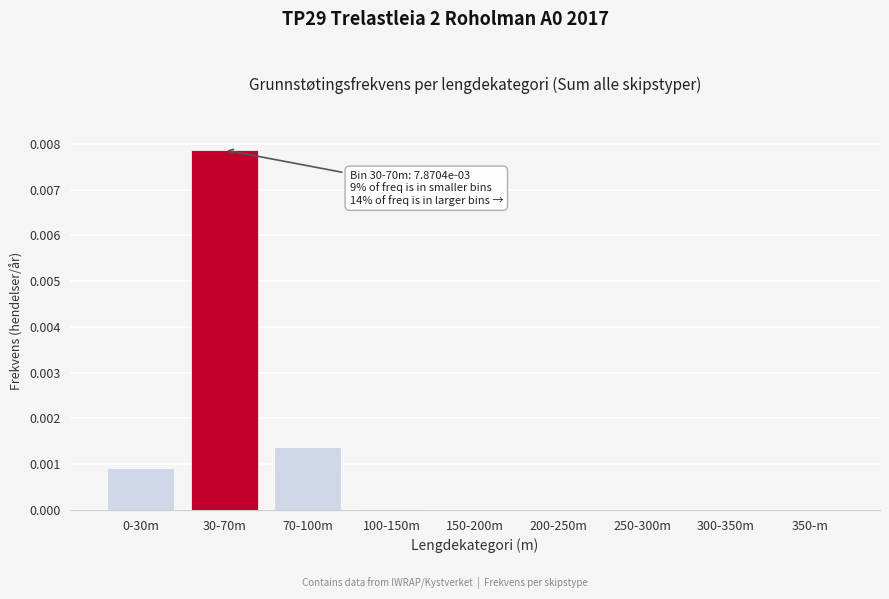

At which category does the chart reach its peak across all series?

30-70m